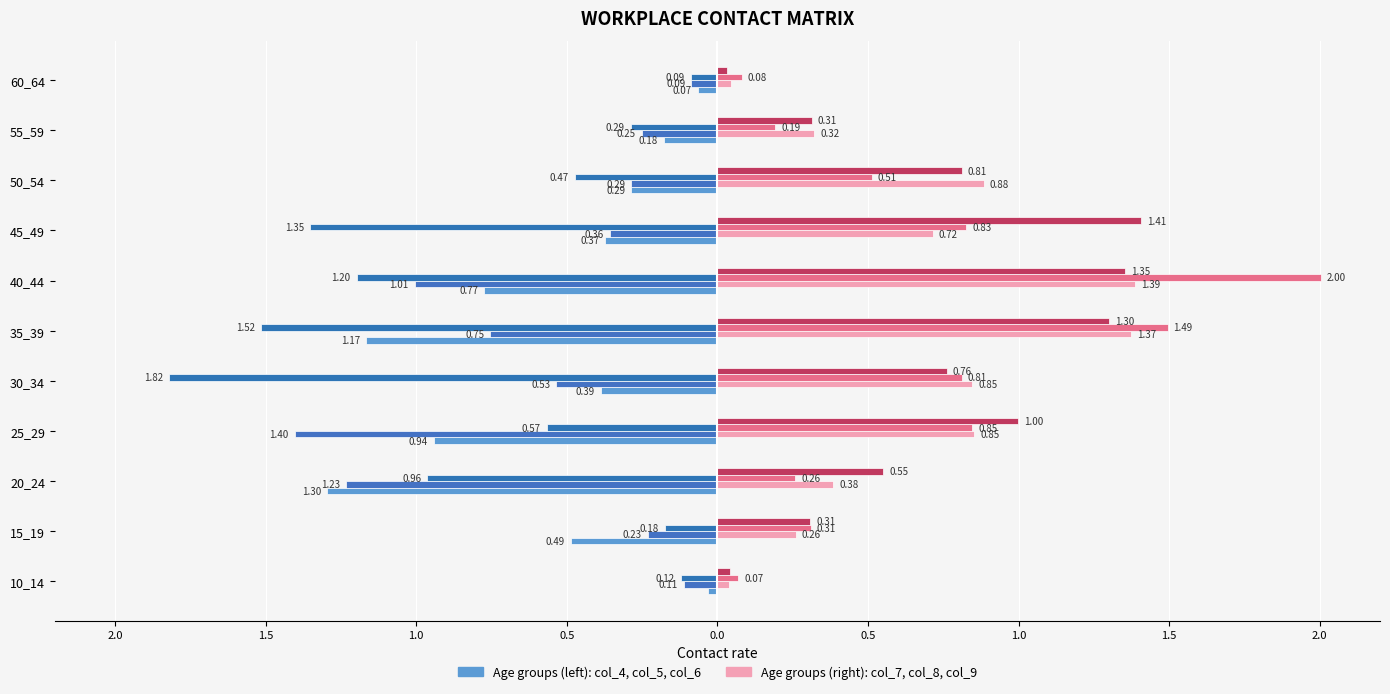

The col_6 series shows -1.4 at 45_49. True or false?

True